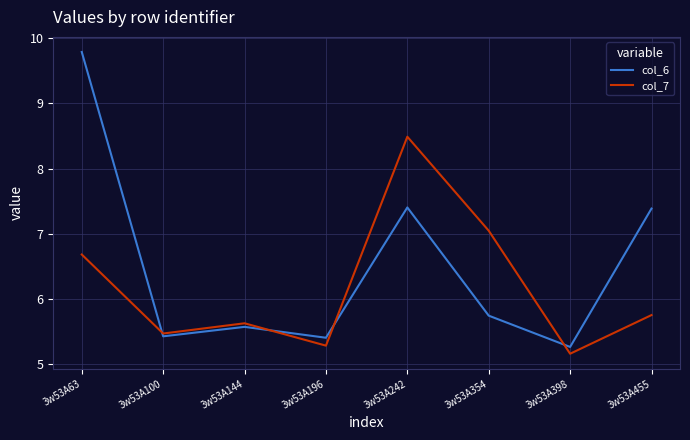

True or false: col_7 has more than 1 interior local peaks.

True